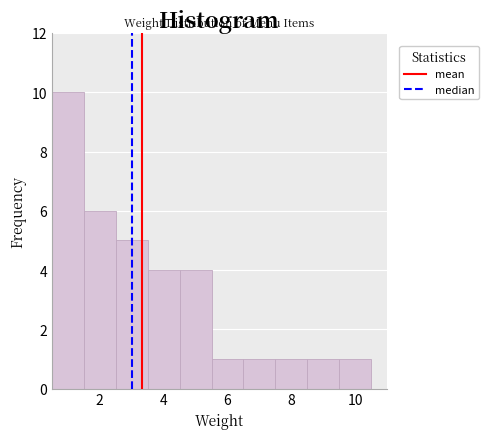

Reading left to right, transcribe this chart: for each bar, give the range it covers on the x-axis and its height. Neither the bar edges nor the heights are printed on the chart, so give them approximately, as read against the axes.

0.5 to 1.5: 10
1.5 to 2.5: 6
2.5 to 3.5: 5
3.5 to 4.5: 4
4.5 to 5.5: 4
5.5 to 6.5: 1
6.5 to 7.5: 1
7.5 to 8.5: 1
8.5 to 9.5: 1
9.5 to 10.5: 1